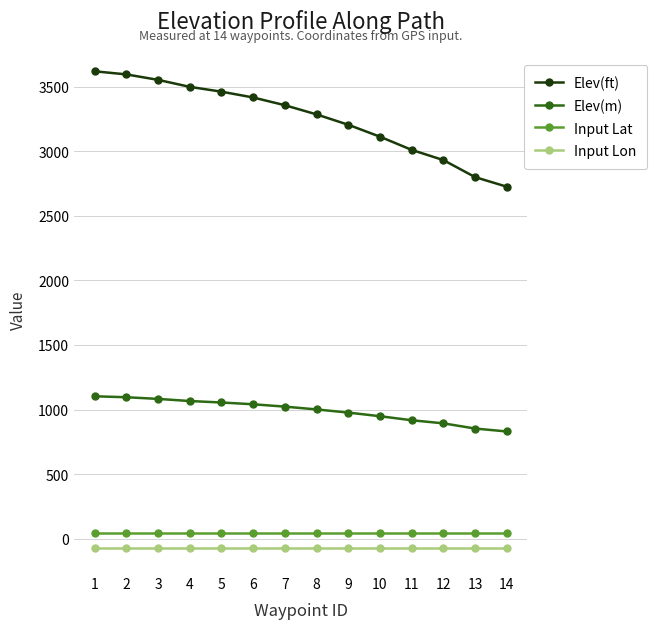

True or false: Elev(m) has a value of 1416.9 at 12.

False